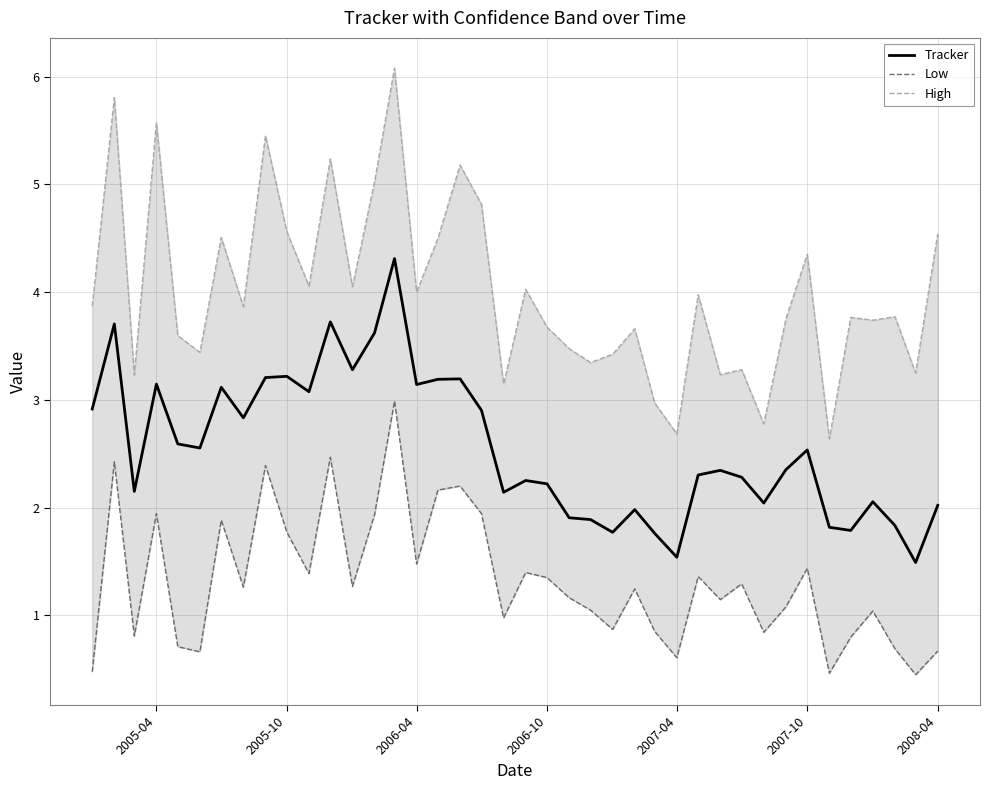

What is the lowest value of the Tracker series?

1.5